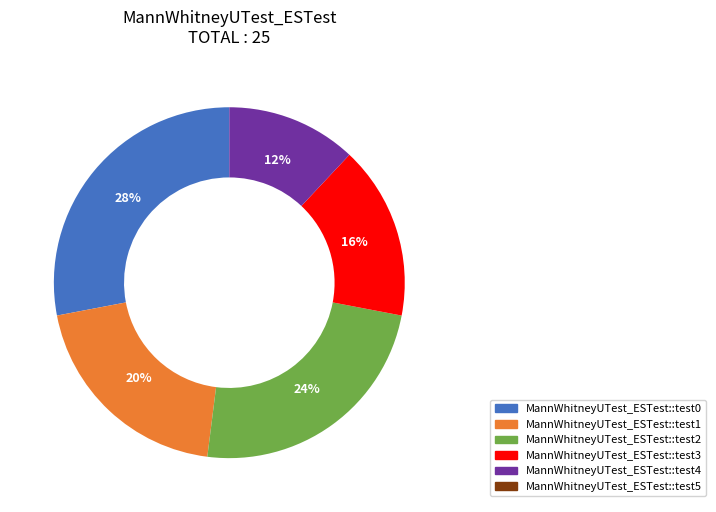

To the nearest percent, what percentage of the pie is MannWhitneyUTest_ESTest::test3?

16%